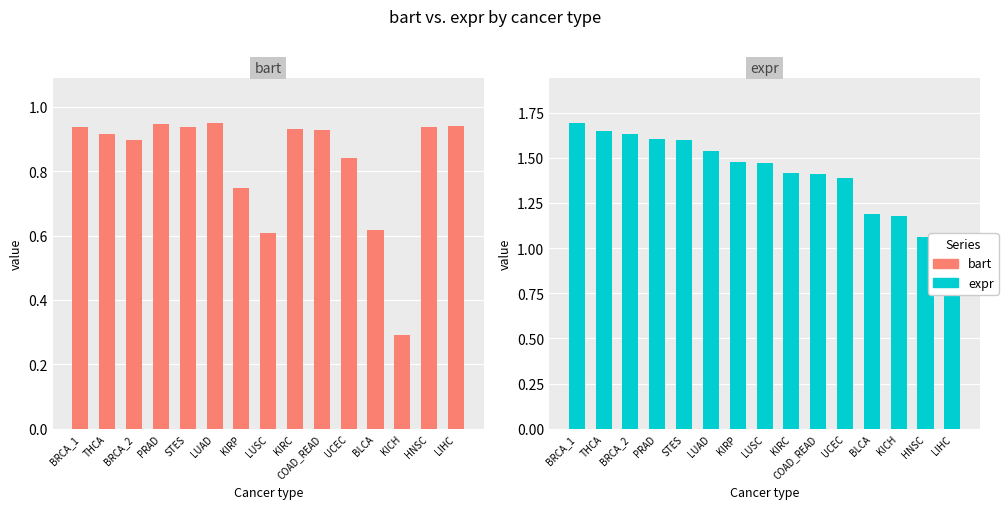

What is the total value across all series at BLCA?

1.8